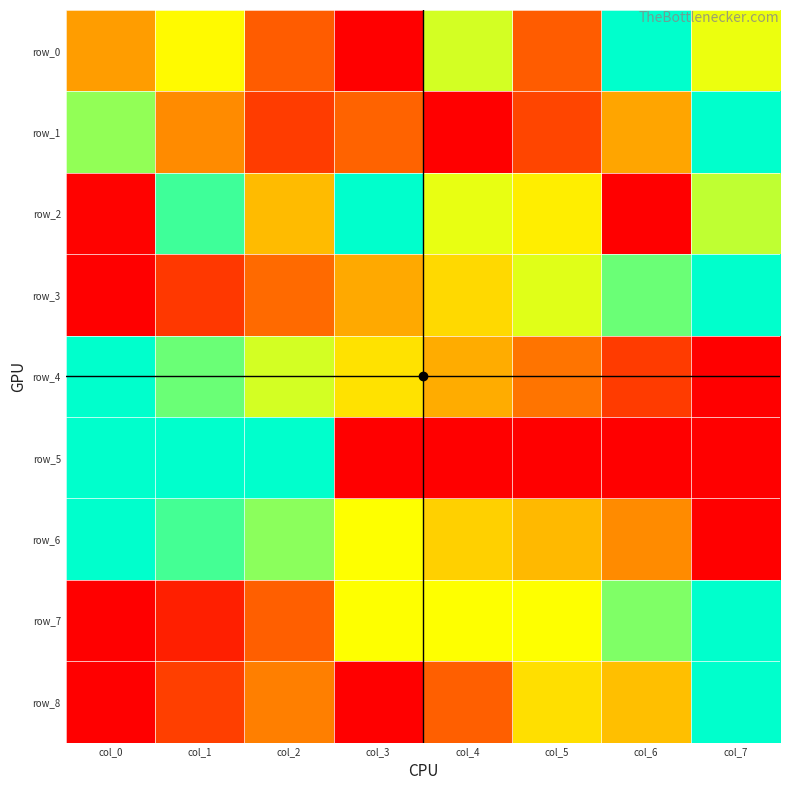

What value does the row_0 series have at col_7?

0.7